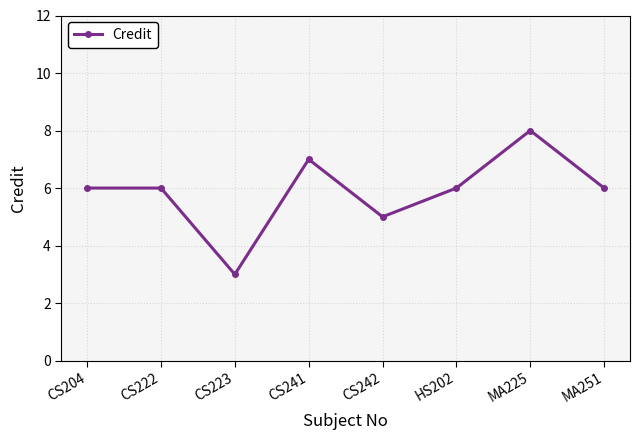

Which has a higher value, MA251 or MA225?

MA225